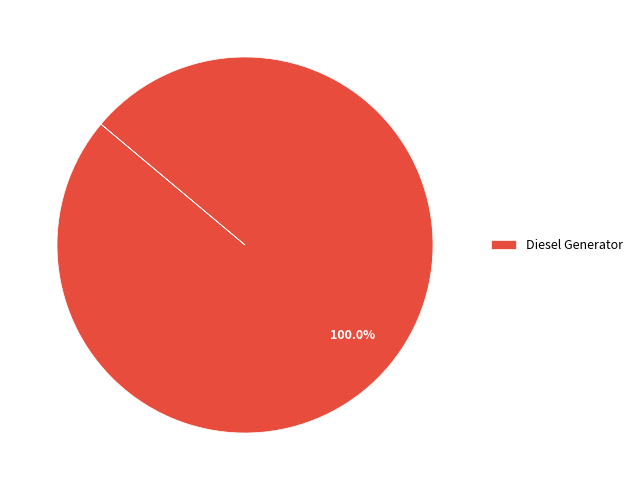

How many segments does this pie chart have?

1